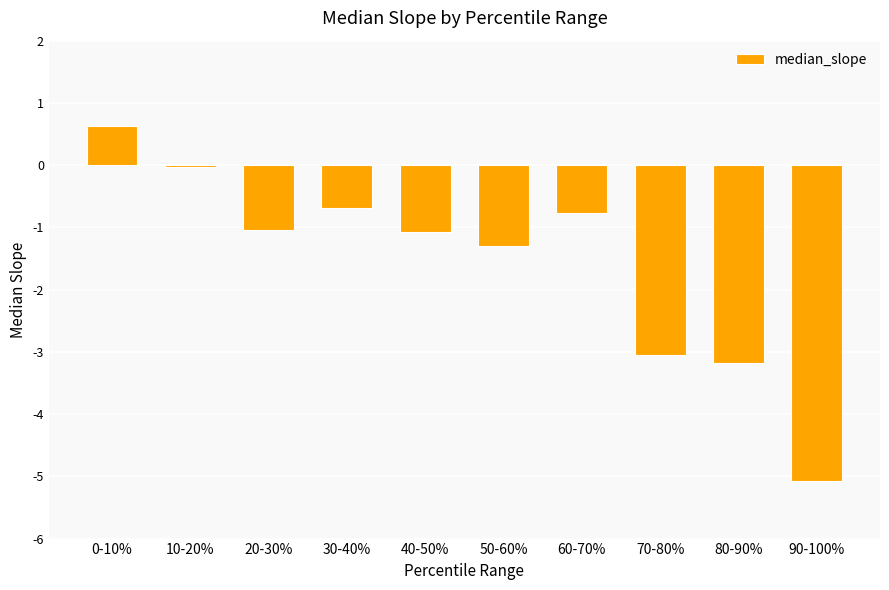

What is the difference between the values at 30-40% and 80-90%?

2.5